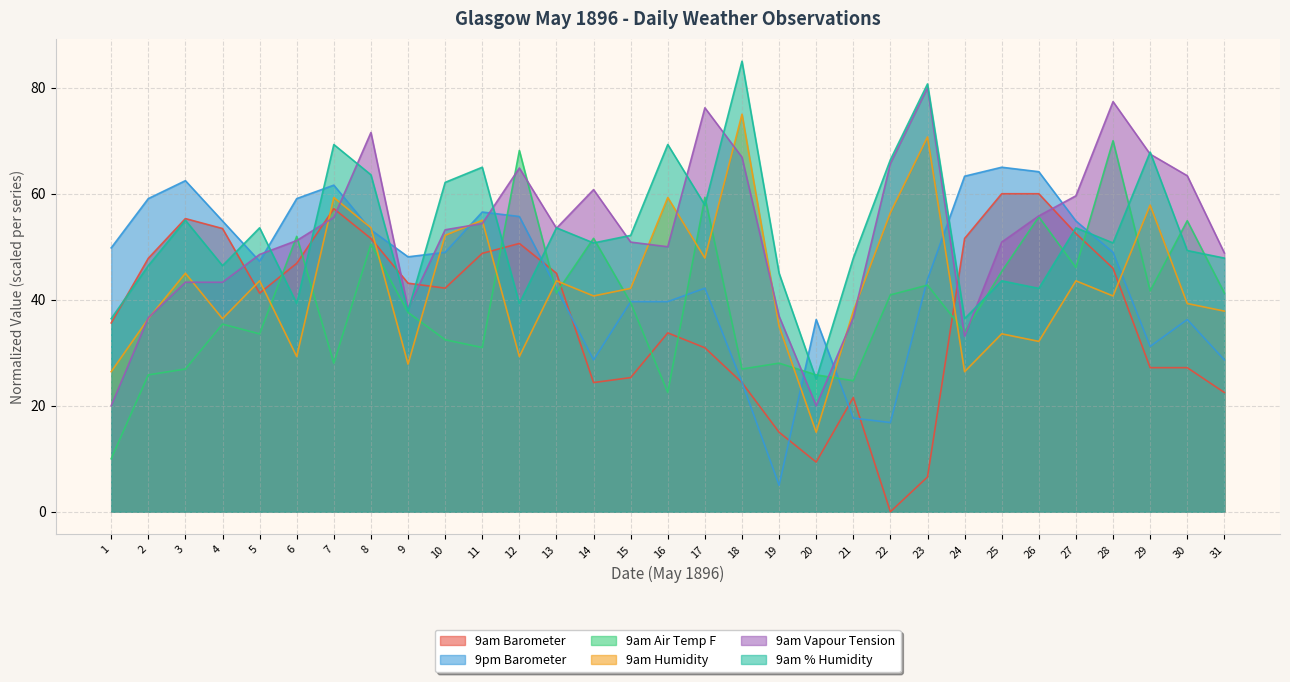

List the labels in order of 9am Barometer value, largest first.

25, 26, 7, 3, 4, 27, 8, 24, 12, 11, 2, 6, 28, 13, 9, 10, 5, 1, 16, 17, 29, 30, 15, 14, 18, 31, 21, 19, 20, 23, 22